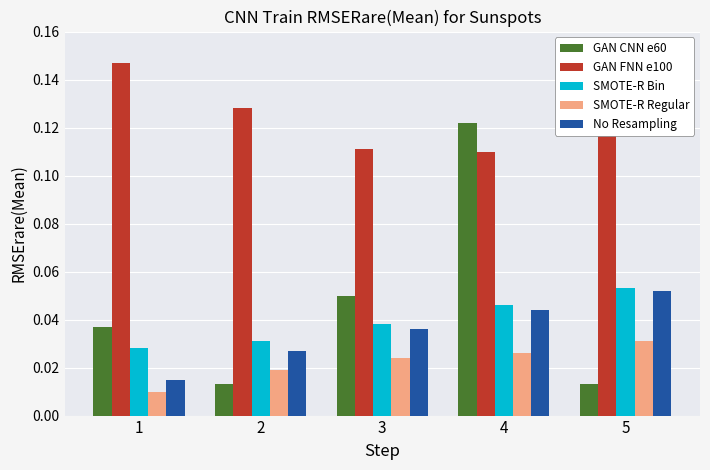

Are the bars grouped side by side (vs. stacked)?

Yes